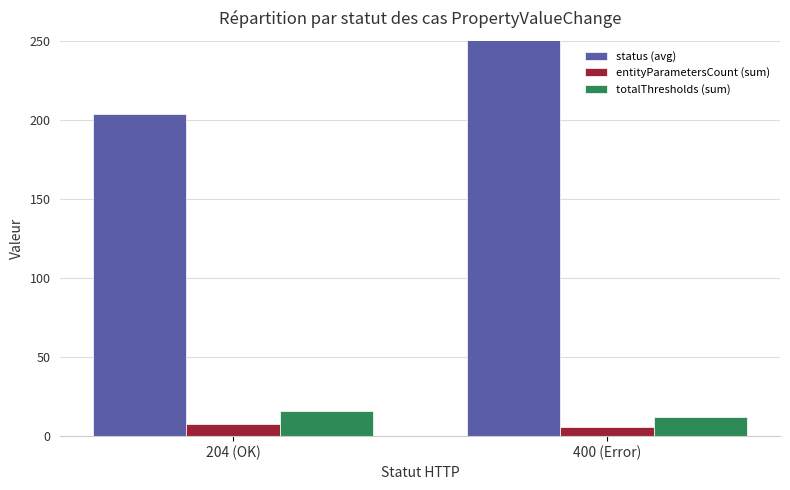

At how many categories does at least one series exceed 69?

2